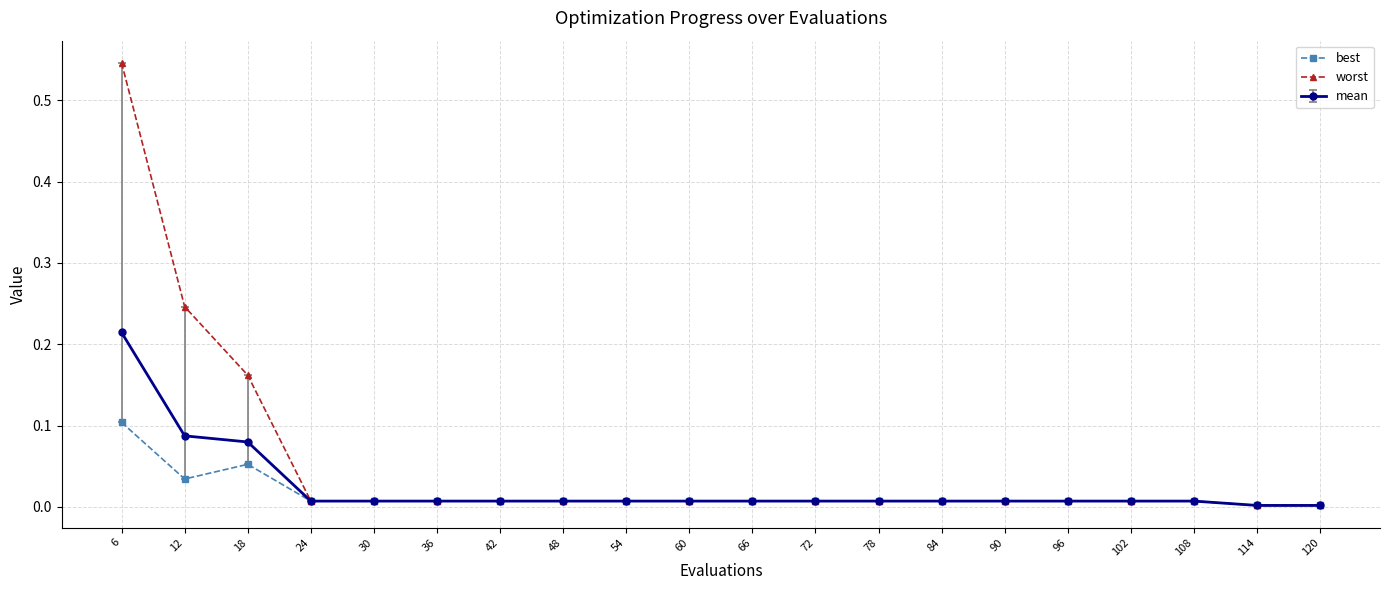

At which category does best reach its first local valley?

12